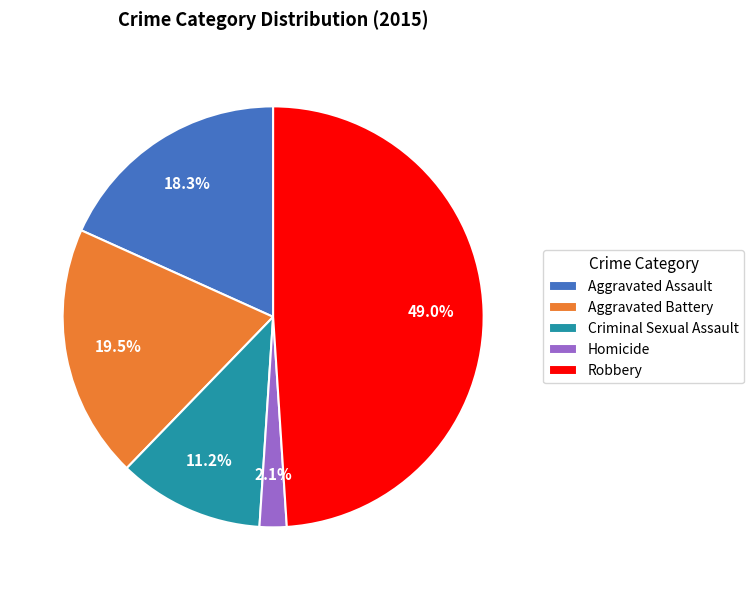

What is the ratio of the value at Homicide to the value at Criminal Sexual Assault?

0.2